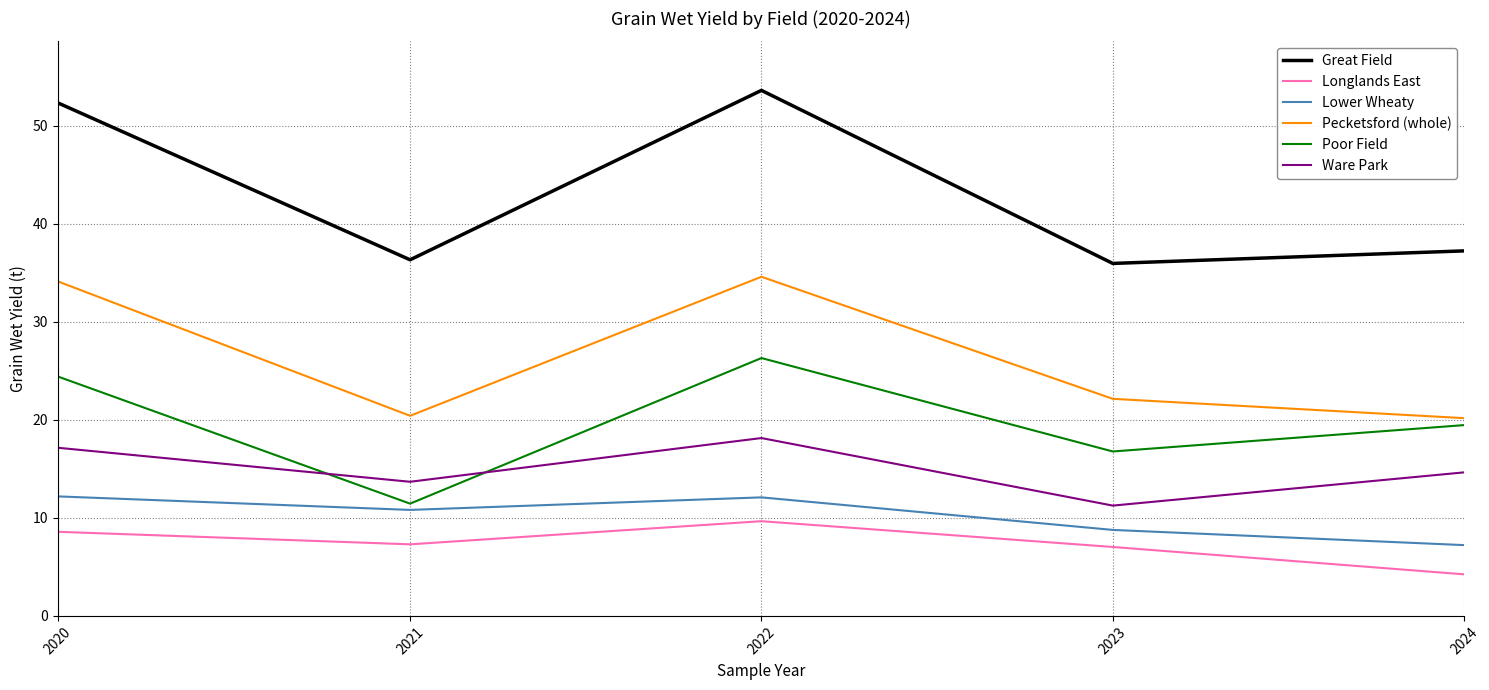

True or false: Ware Park and Great Field cross at least once.

False